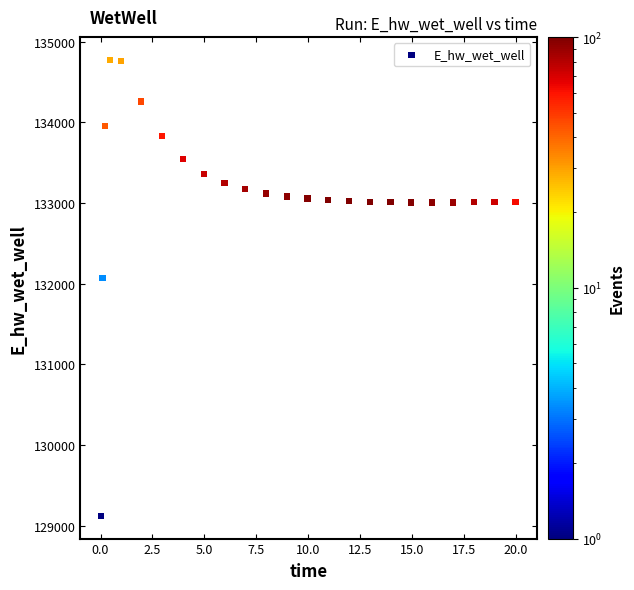

What Y value in the scatter plot is closest to 131949?

132072.4